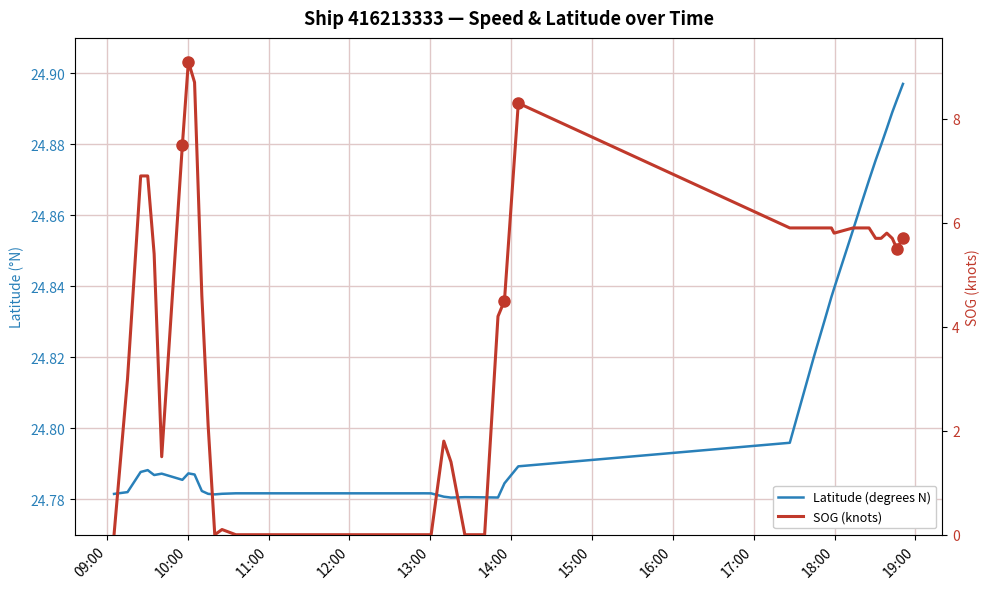

What are all the series names shown in the legend?

Latitude (degrees N), SOG (knots)